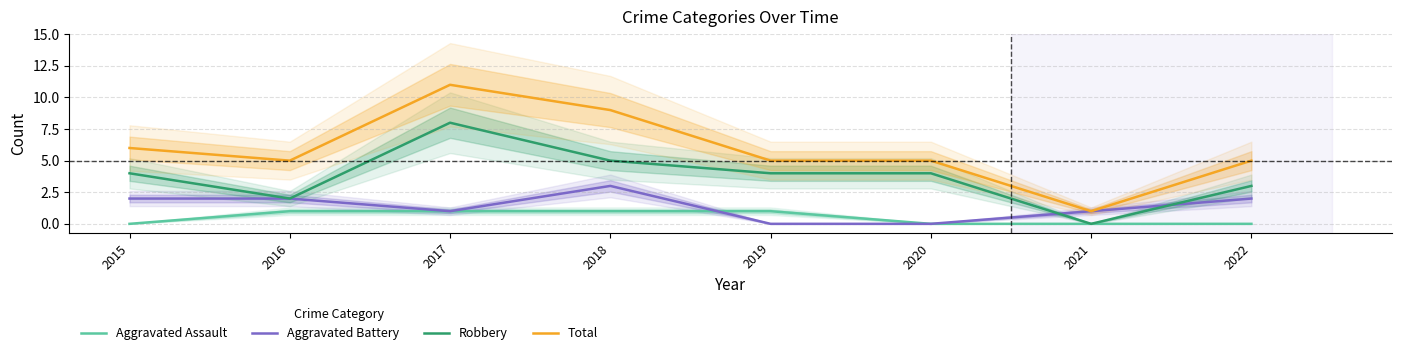

Where is the first local minimum for Robbery?

2016